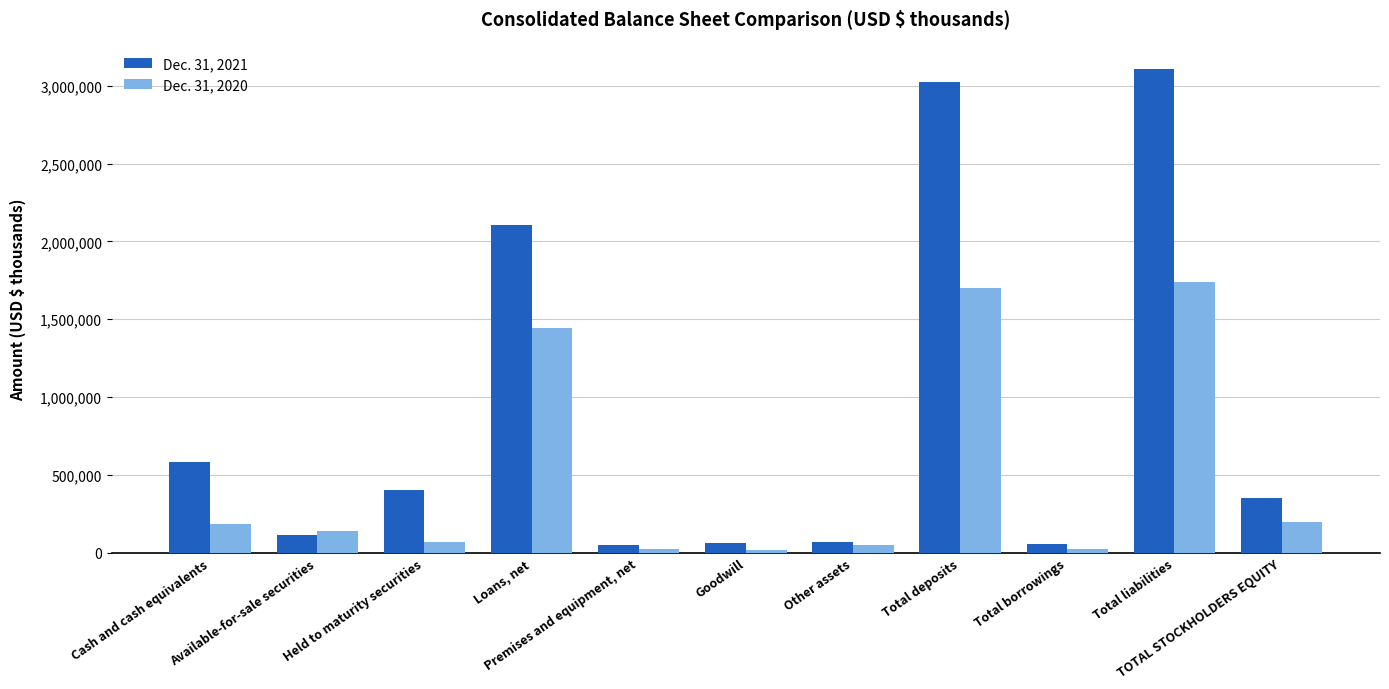

List the series in order of their peak value, highest first.

Dec. 31, 2021, Dec. 31, 2020